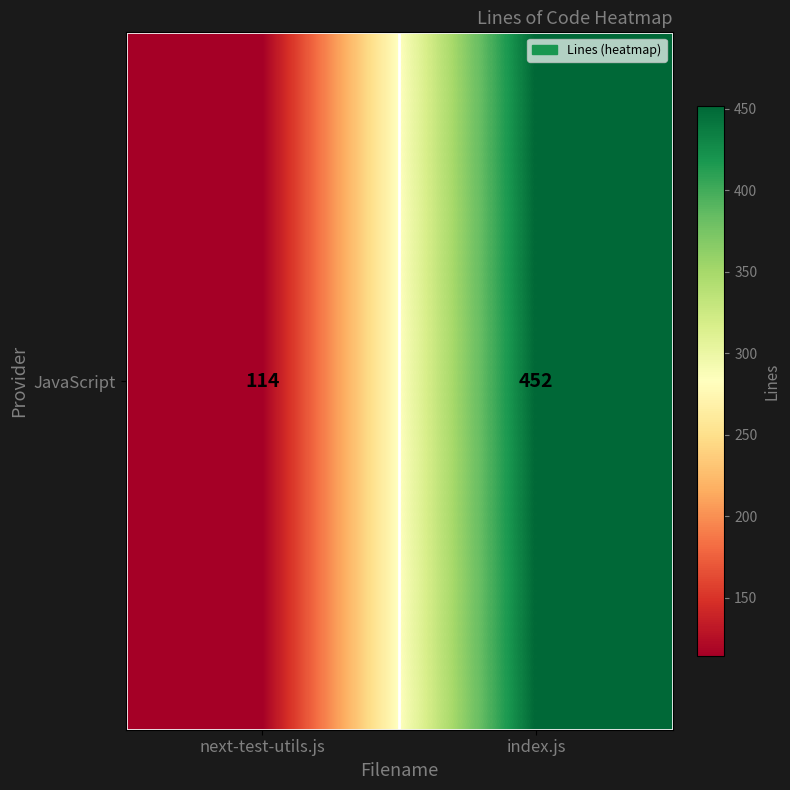

What is the smallest value displayed?

114